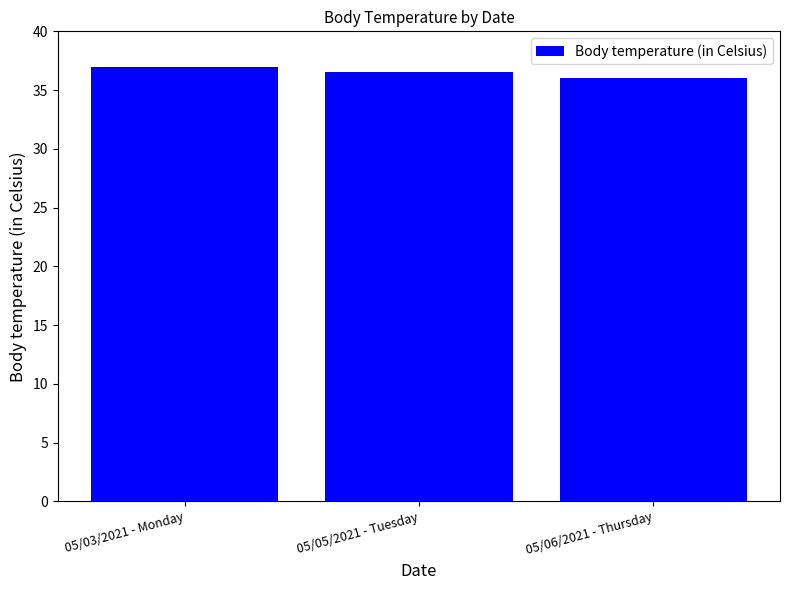

What is the average value?

36.5